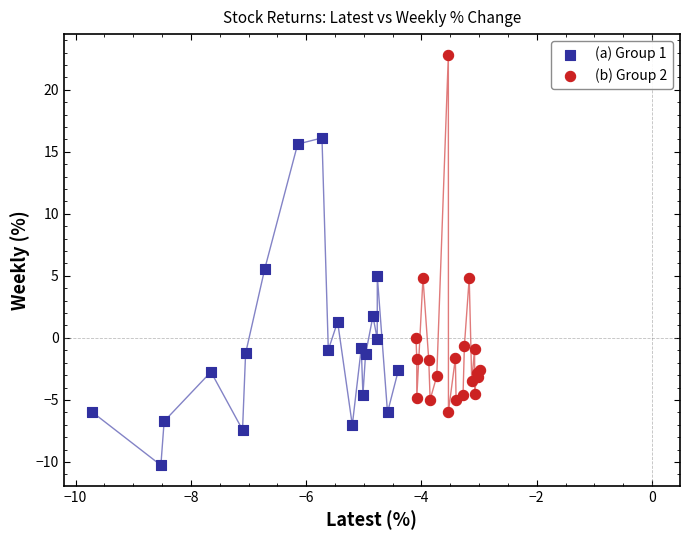

Which series contains the lowest Y value?

(a) Group 1